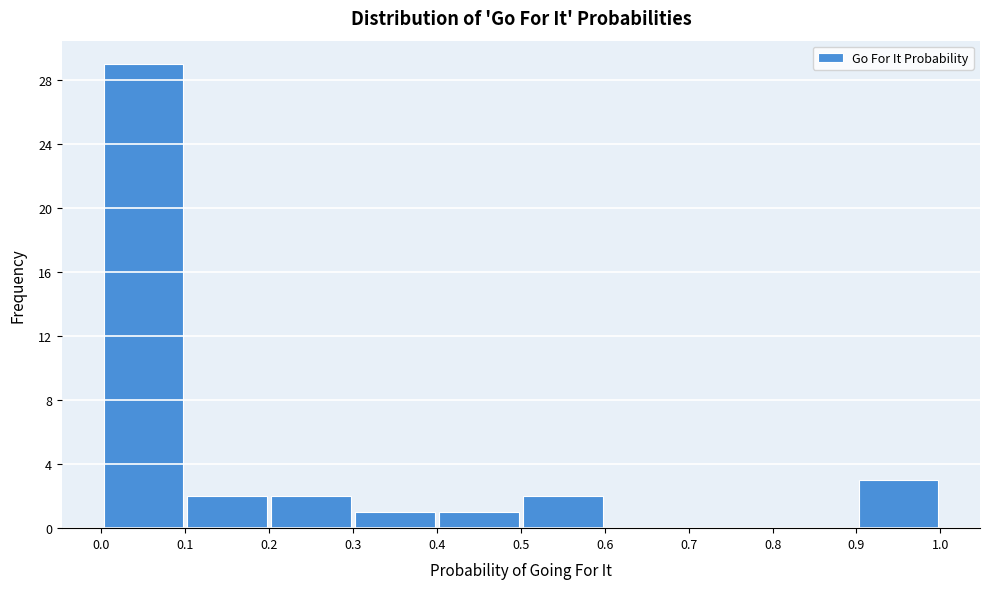

Reading left to right, list every bar in this chart as the range it spans on the x-axis followed by its height. The values are not printed on the chart, so give them approximately, as read against the axis.

0.0 to 0.1: 29
0.1 to 0.2: 2
0.2 to 0.3: 2
0.3 to 0.4: 1
0.4 to 0.5: 1
0.5 to 0.6: 2
0.6 to 0.7: 0
0.7 to 0.8: 0
0.8 to 0.9: 0
0.9 to 1.0: 3